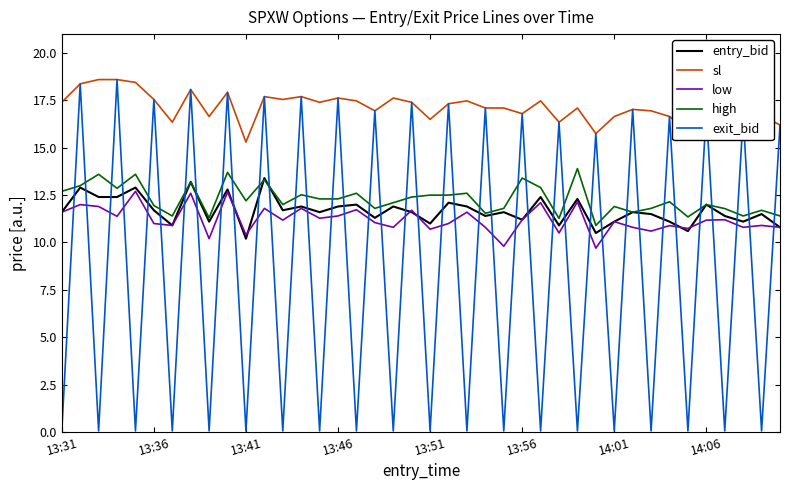

What are all the series names shown in the legend?

entry_bid, sl, low, high, exit_bid